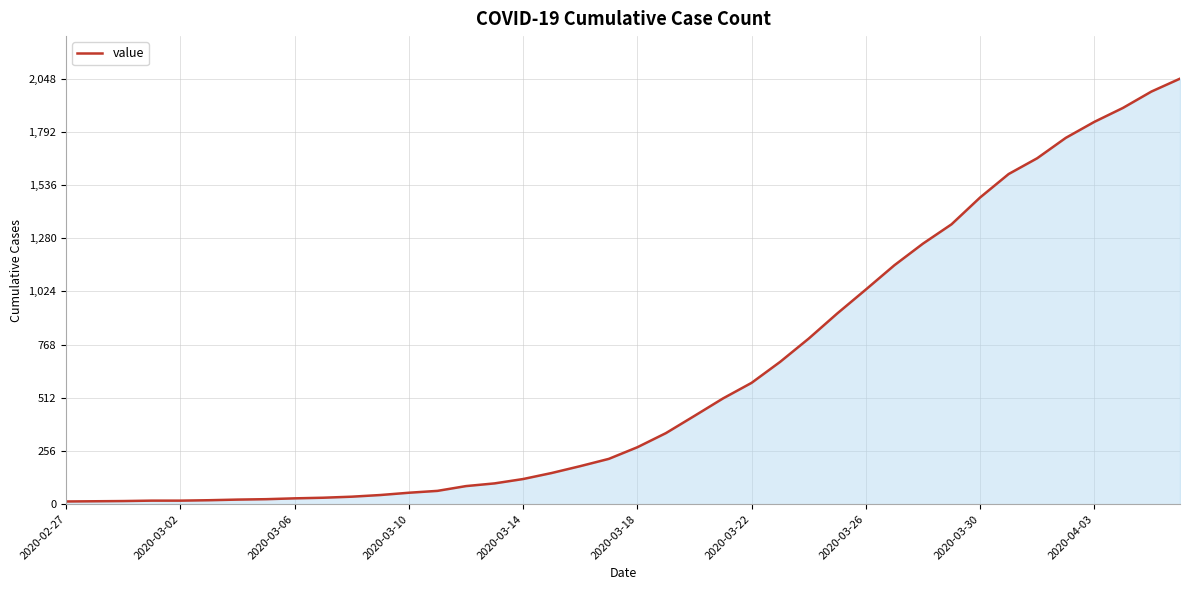

What is the smallest value displayed?

13